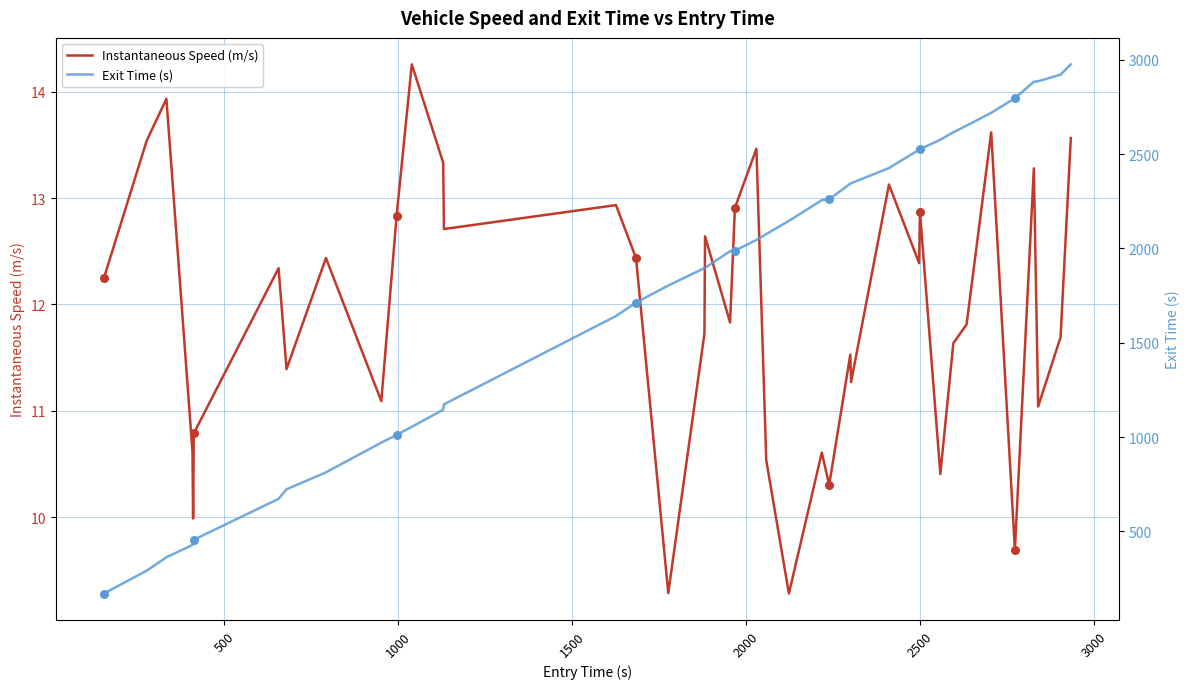

What are all the series names shown in the legend?

Instantaneous Speed (m/s), Exit Time (s)